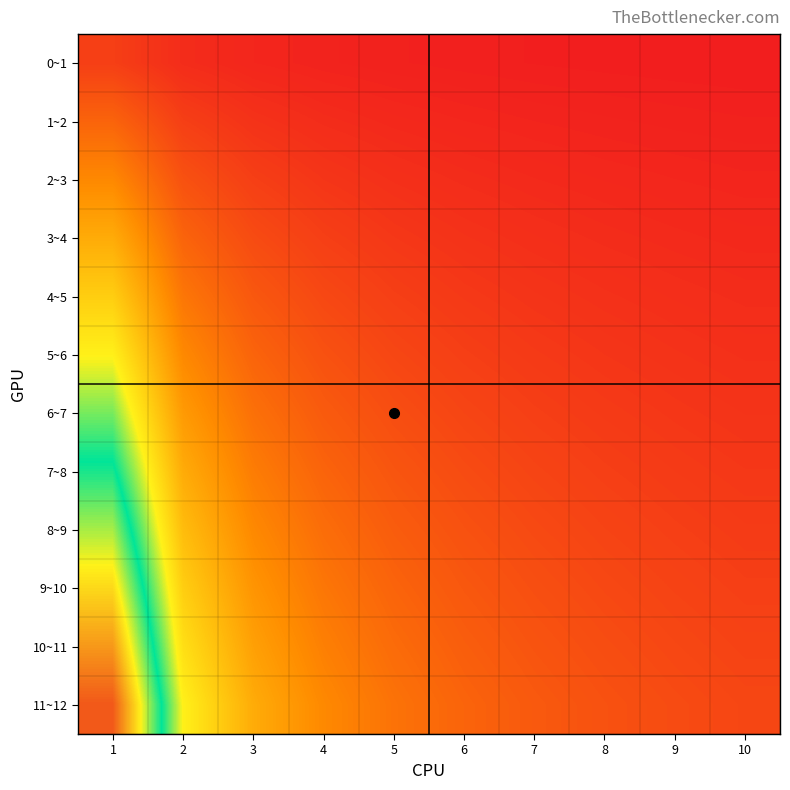

What is the greatest value displayed?

1.0